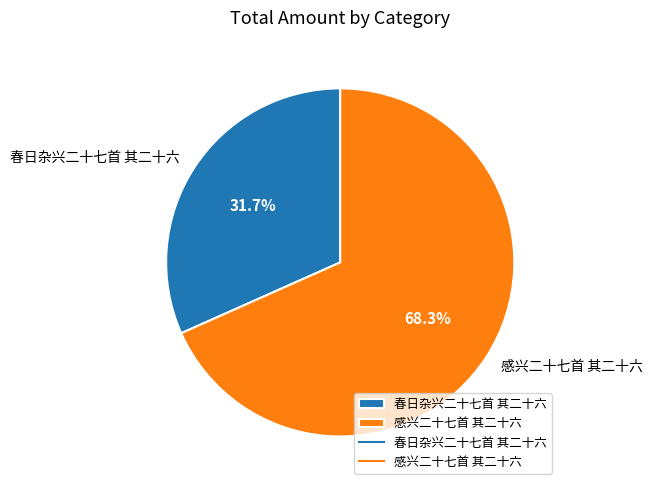

Approximately how many times larger is the value at 感兴二十七首 其二十六 compared to 春日杂兴二十七首 其二十六?

2.2